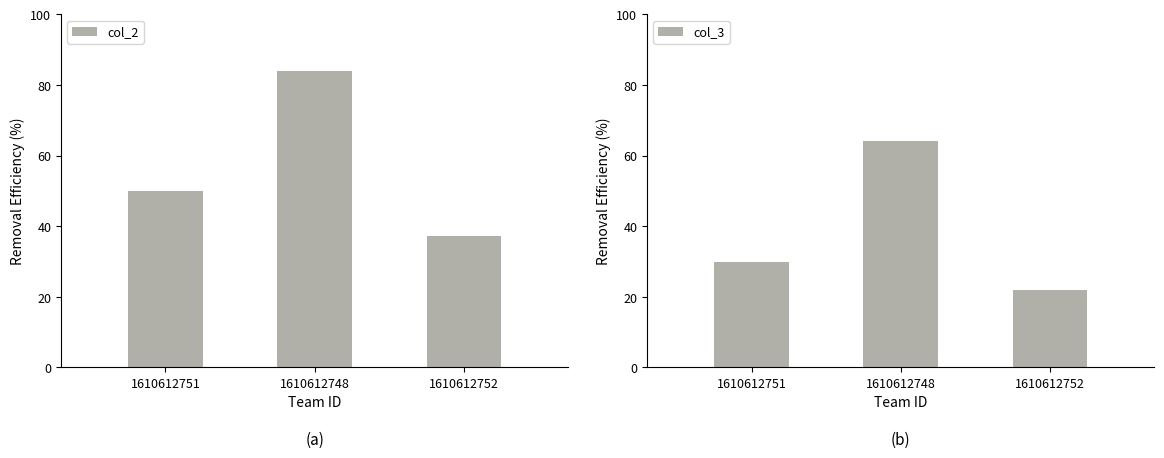

How many bars are there in total?

6